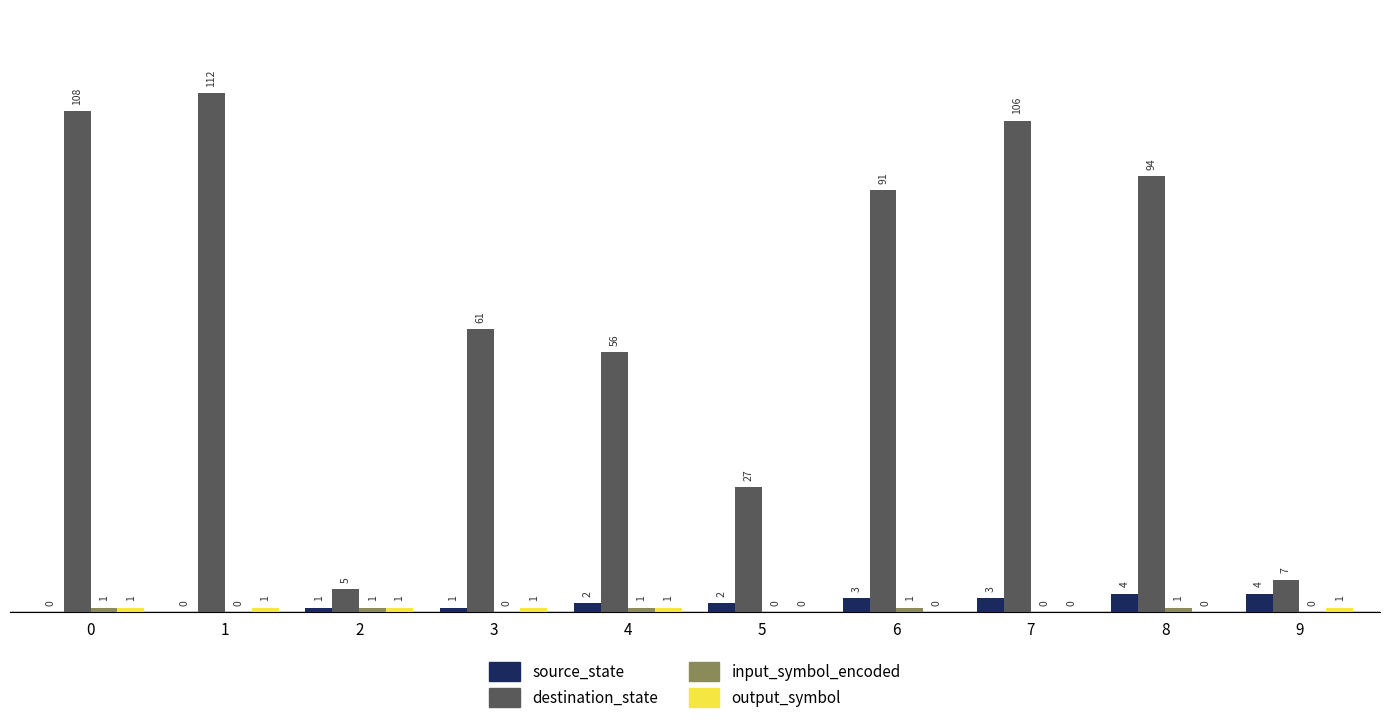

What is the average value of the destination_state series?

67